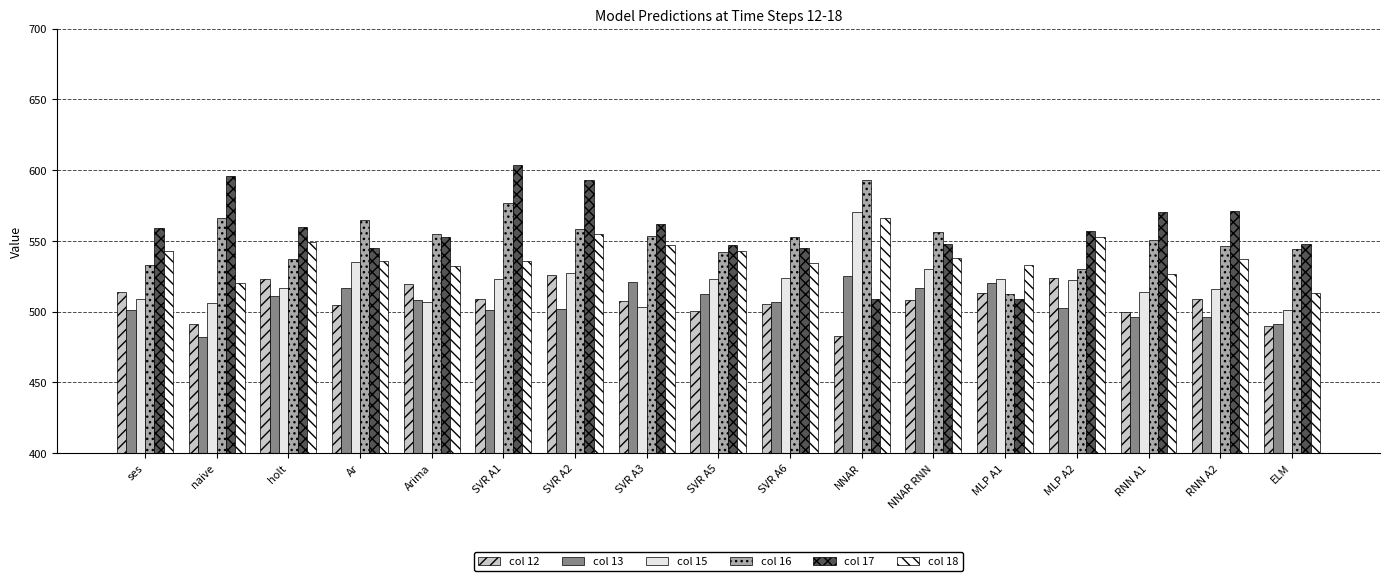

List the labels in order of col 13 value, smallest first.

naive, ELM, RNN A2, RNN A1, SVR A1, ses, SVR A2, MLP A2, SVR A6, Arima, holt, SVR A5, NNAR RNN, Ar, MLP A1, SVR A3, NNAR